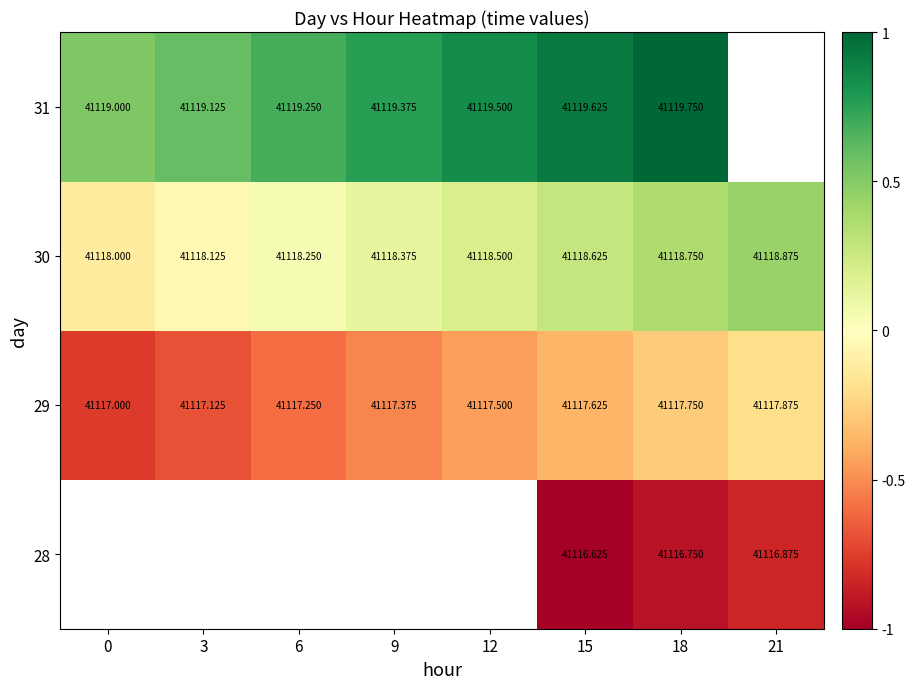

At which category is the sum across all series the highest?

18